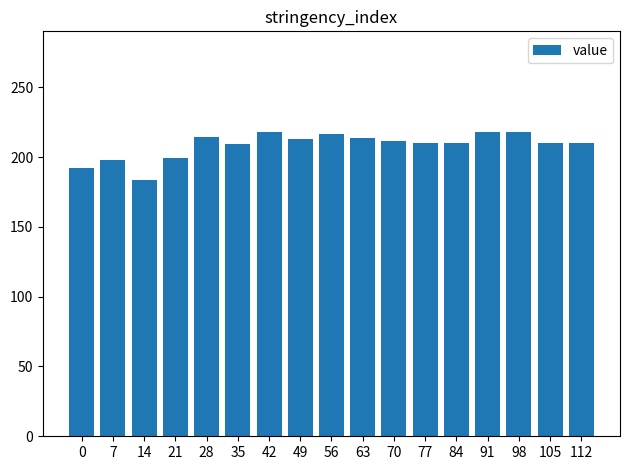

What is the difference between the maximum and second lowest values?

25.5